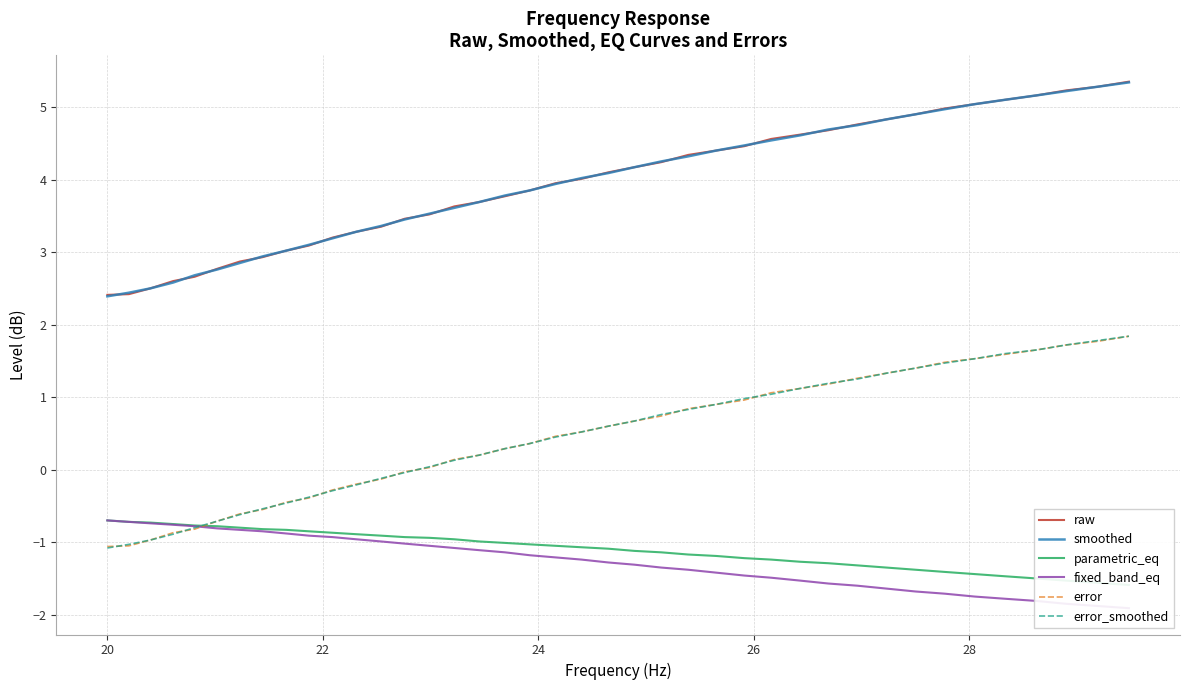

What is the maximum value for error?

1.8